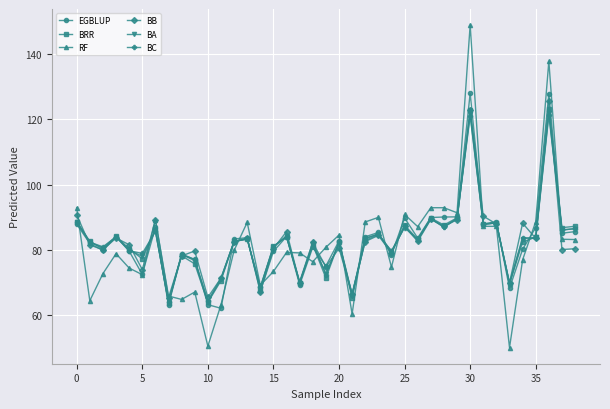

In BA, how many points are lower than both neighbors (excluding endpoints)?

14